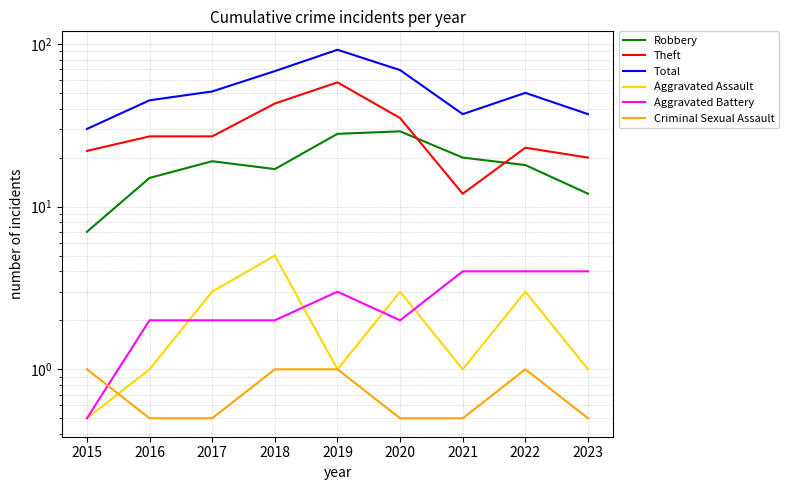

True or false: Total and Aggravated Assault cross at least once.

False